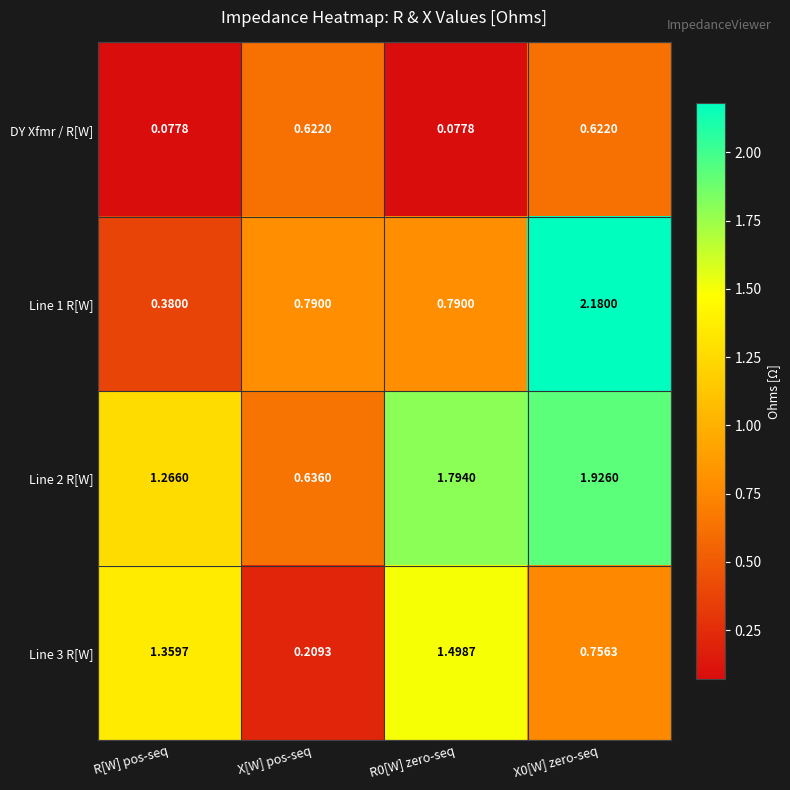

At which label does Line 1 R[W] reach its minimum?

R[W] pos-seq